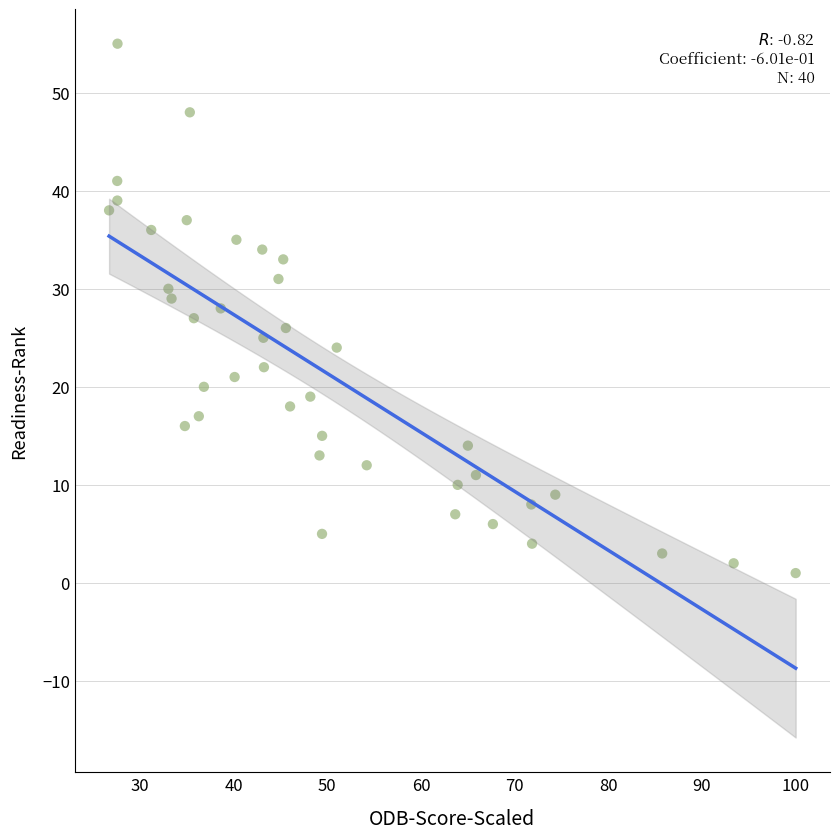

What is the range of Y values (max minus min)?

54